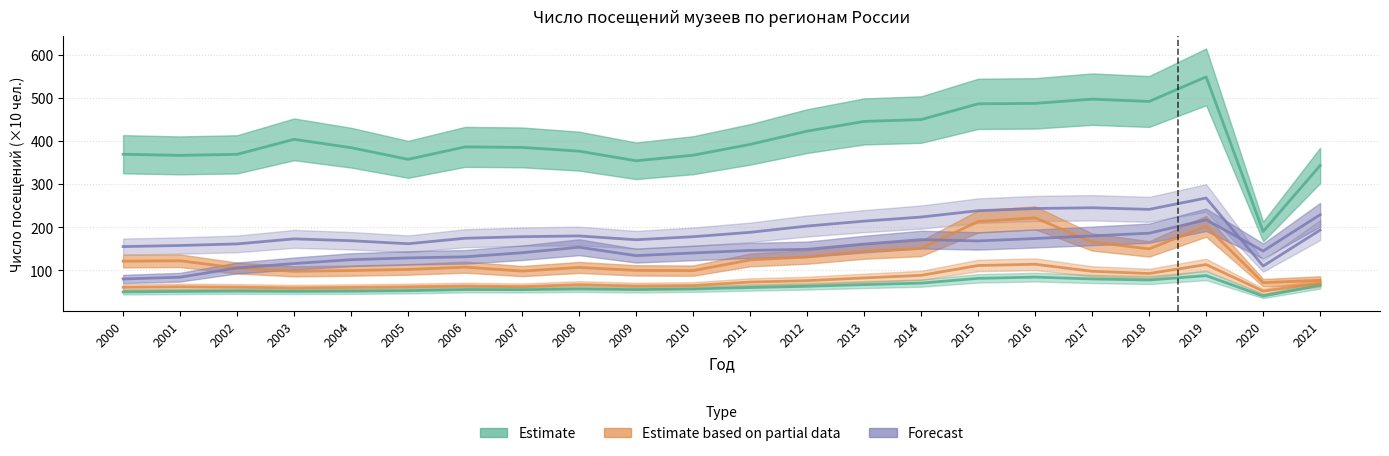

How many data points does each series have?

22